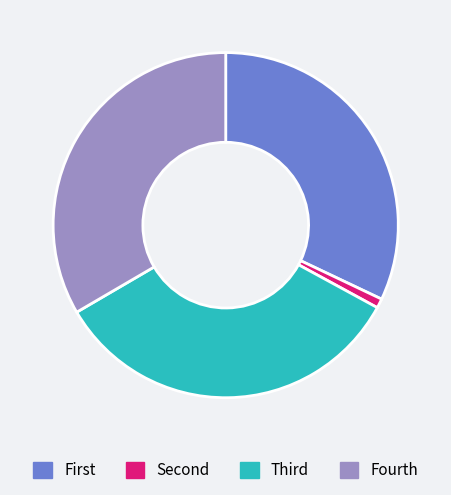

Is there a majority slice in this chart?

No